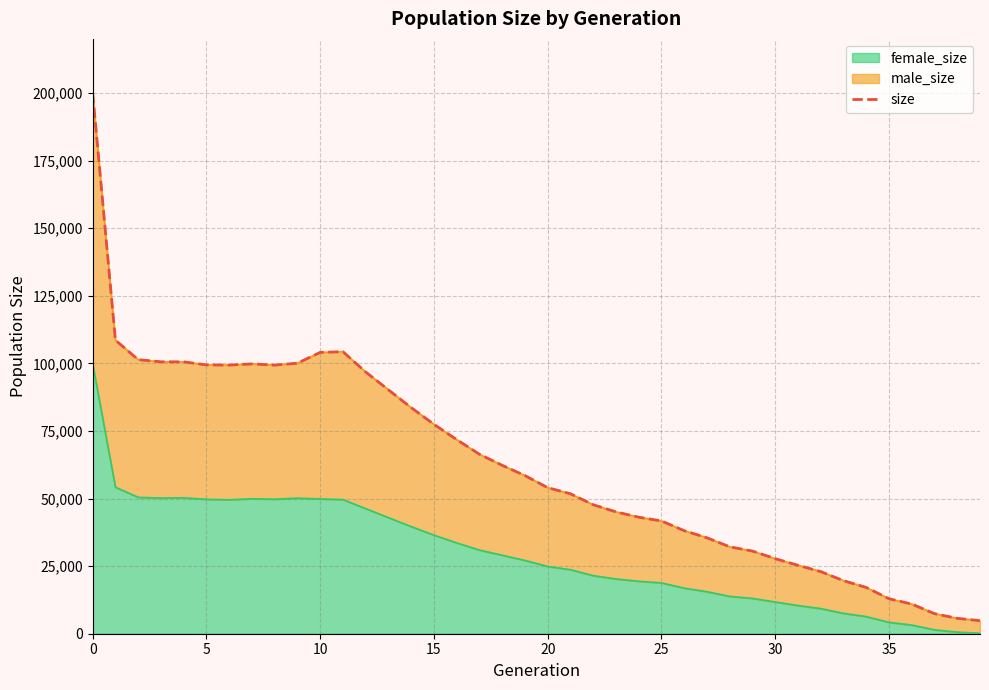

How many points are lower than both their immediate neighbors (excluding endpoints)?

2